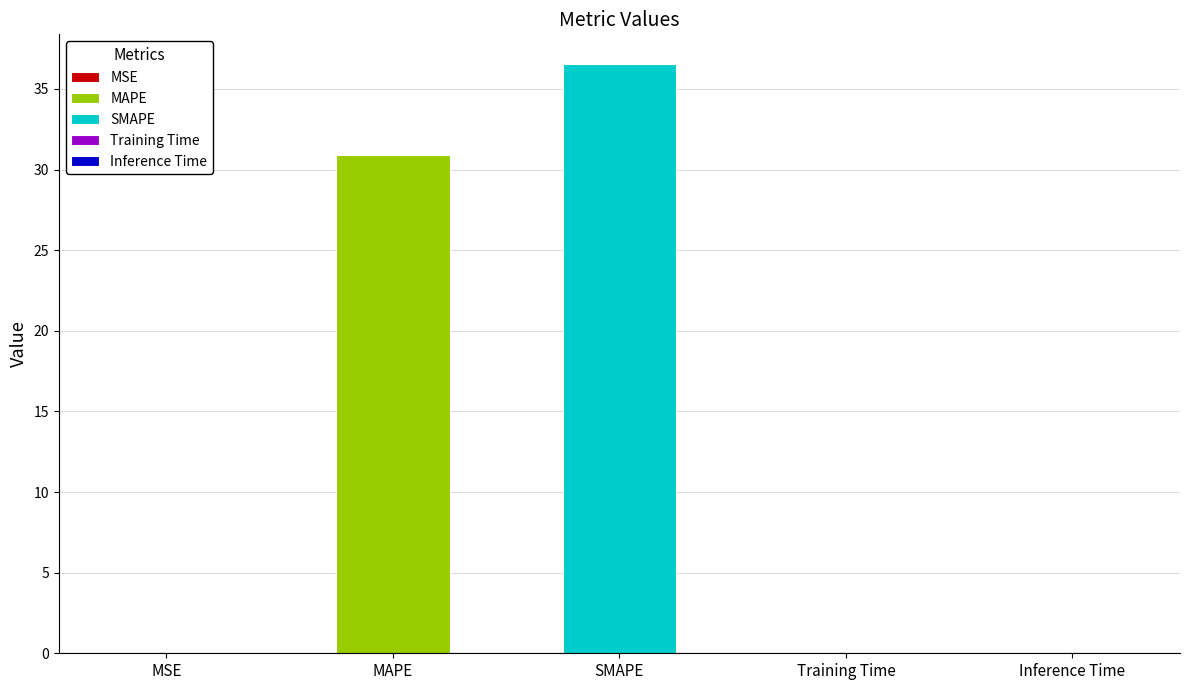

What is the change in value from MSE to MAPE?

+30.9